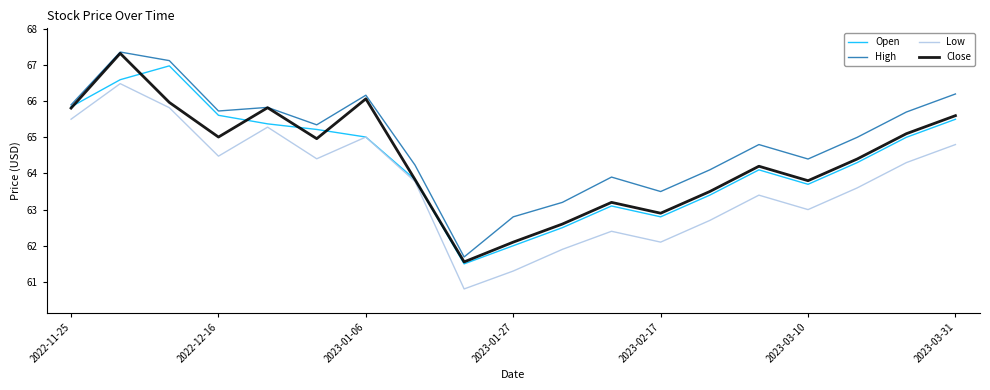

How many interior local peaks does the High series have?

5